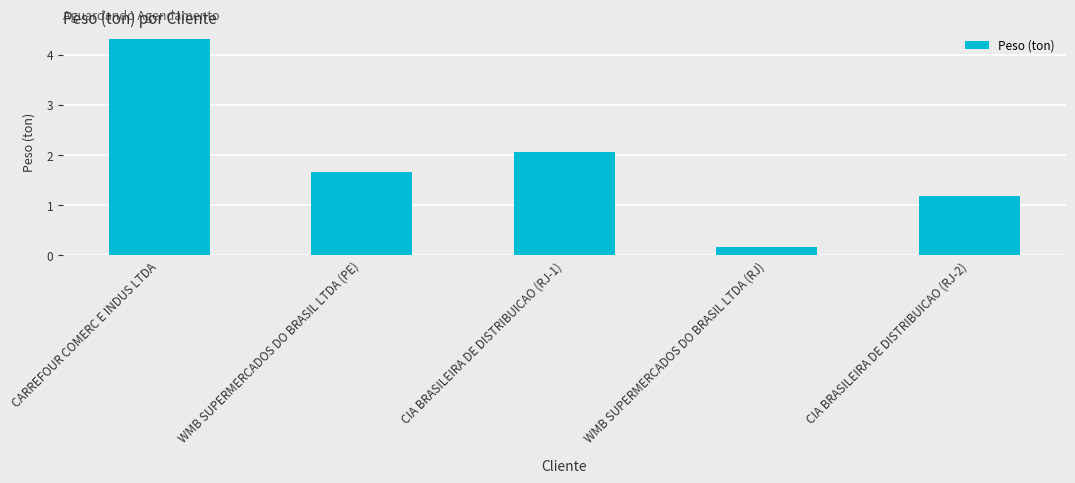

What is the approximate value at CIA BRASILEIRA DE DISTRIBUICAO (RJ-2)?

1.2